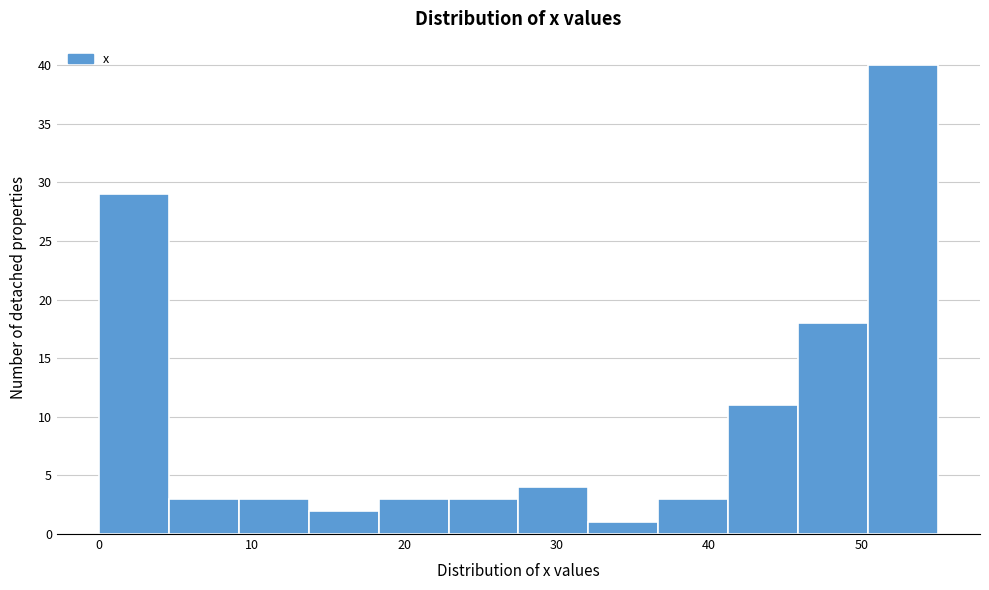

What is the height of the bar covering 14 to 18 on the x-axis? Neither the bar edges nor the heights are printed on the chart, so give them approximately, as read against the axes.

2